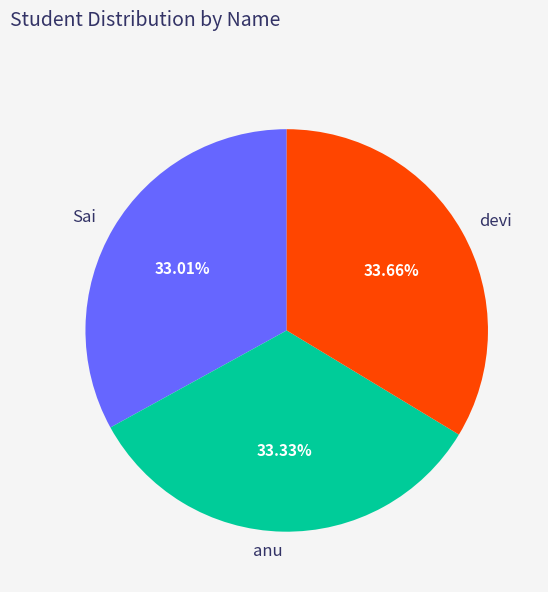

Does devi represent more than half of the total?

No